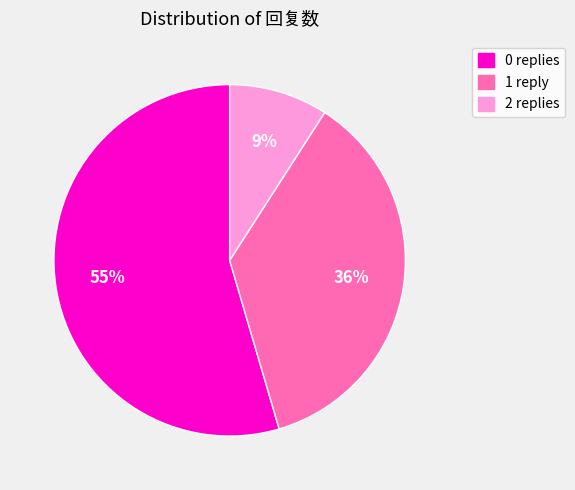

To the nearest percent, what is the average slice percentage?

33%